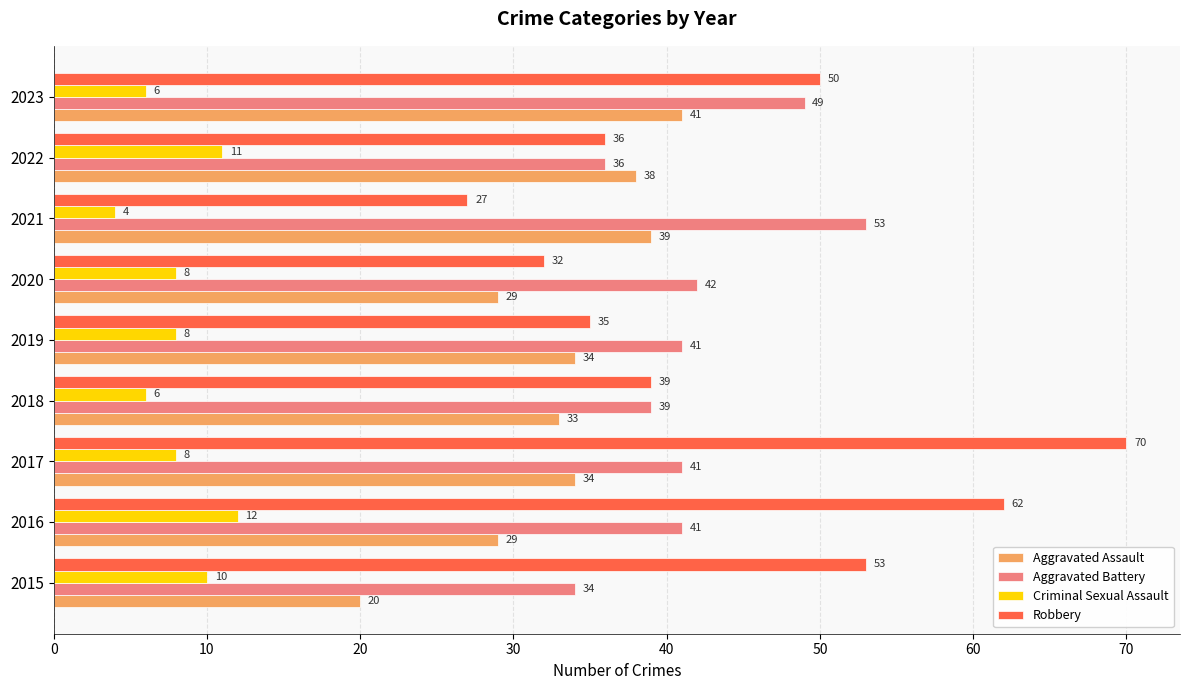

Rank the series by their maximum value, from highest to lowest.

Robbery, Aggravated Battery, Aggravated Assault, Criminal Sexual Assault